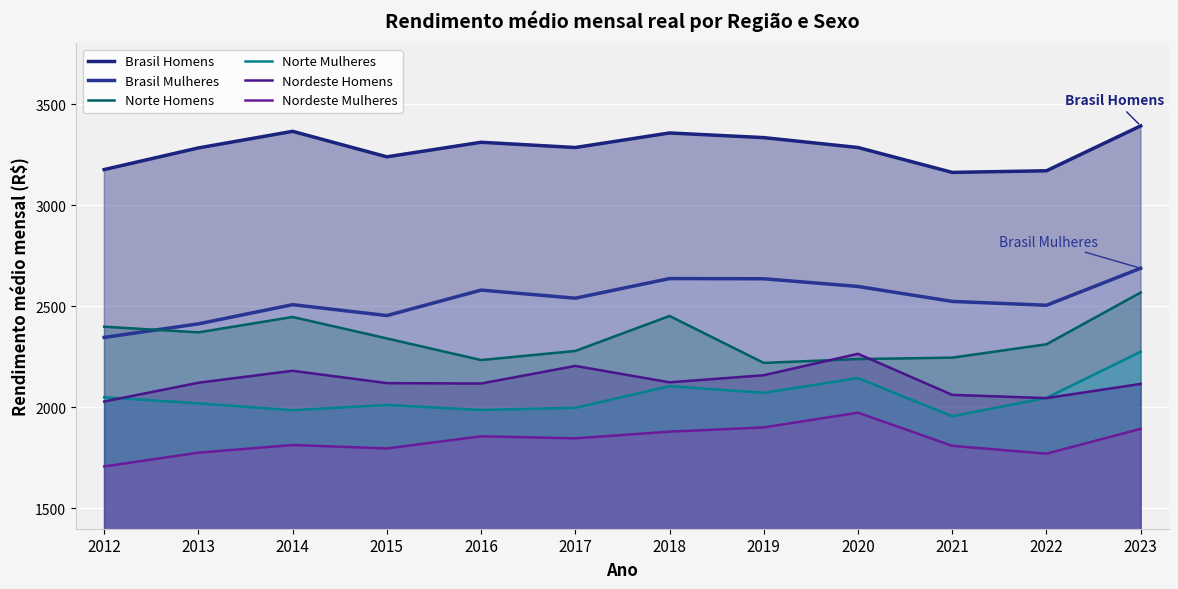

How many data points in Norte Mulheres are above 2047?

5